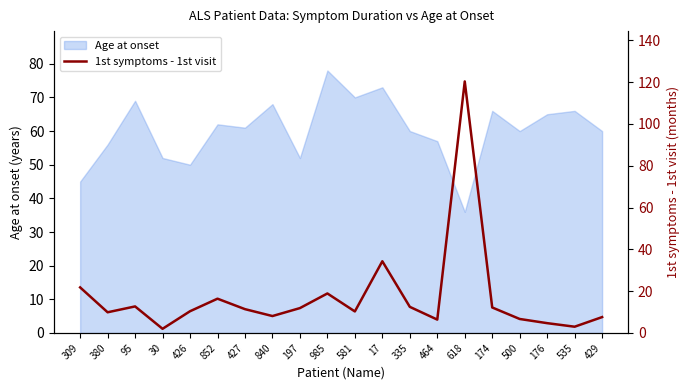

What is the value of the 18th point from the left?

4.7